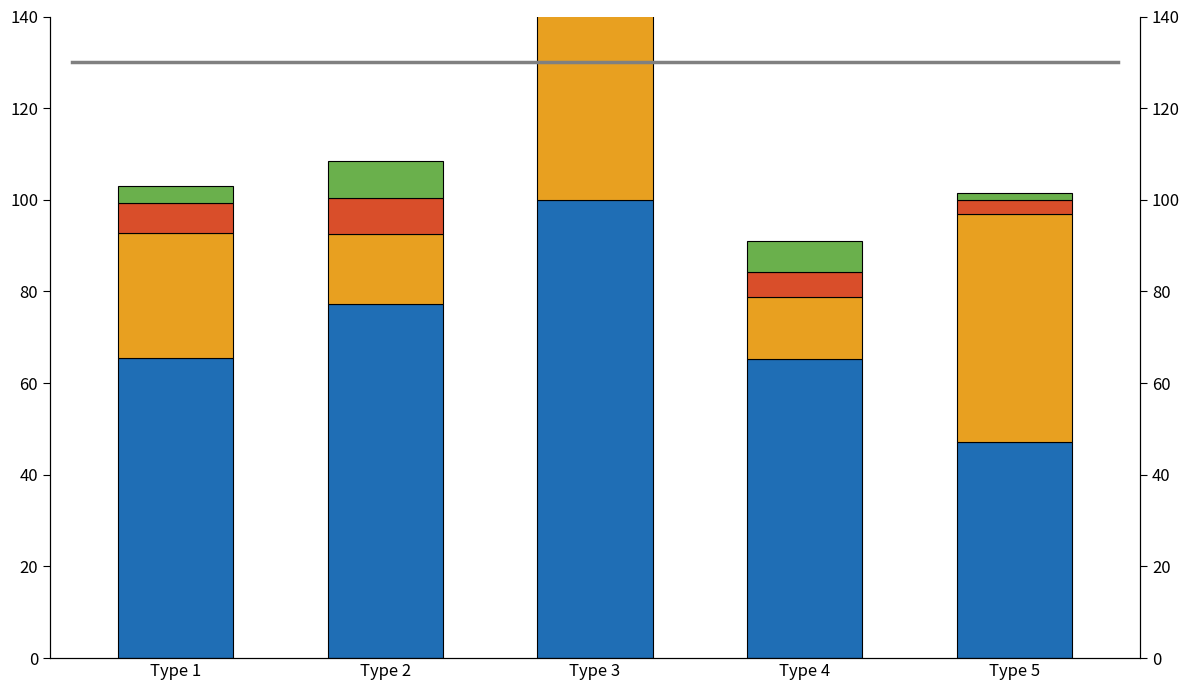

What is the value of the FSR bar at the 1st from the left?

3.8